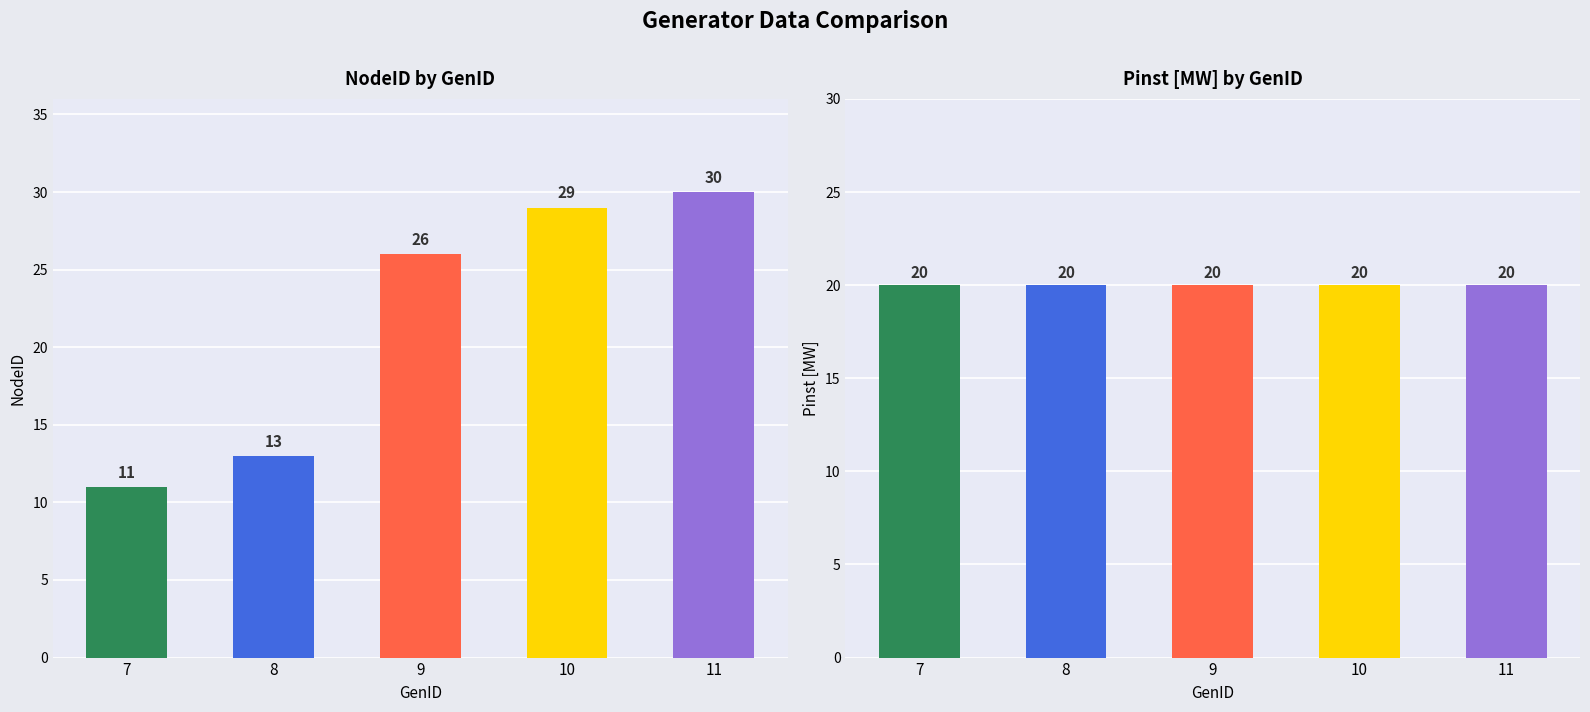

At which label does NodeID first exceed 26?

10